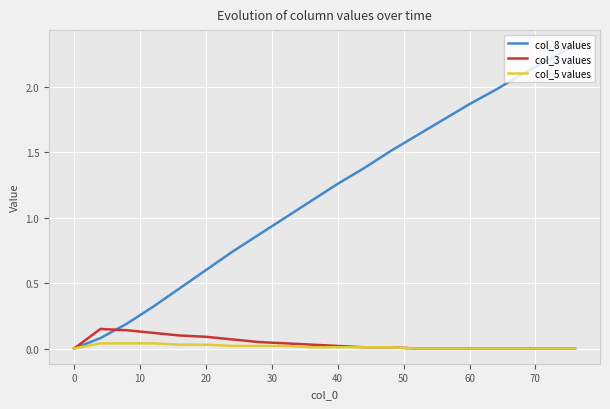

How many distinct data groups are displayed?

3